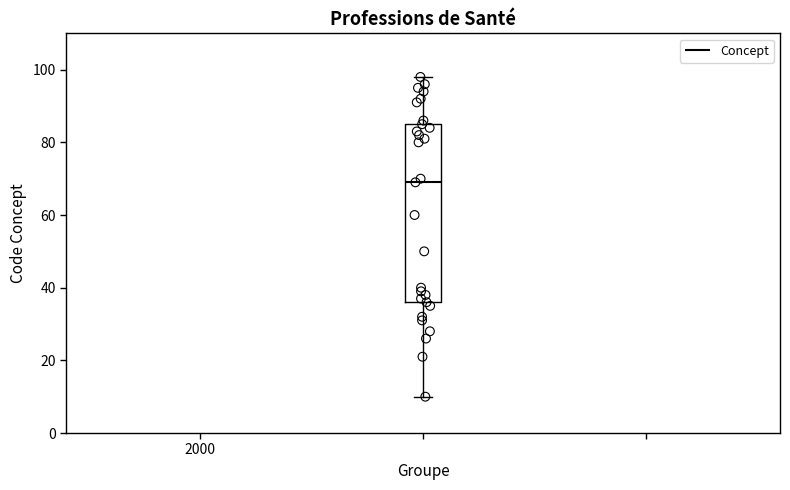

Where does the upper whisker of the box end on the y-axis? The values are not printed on the chart, so give them approximately, as read against the axis.

98